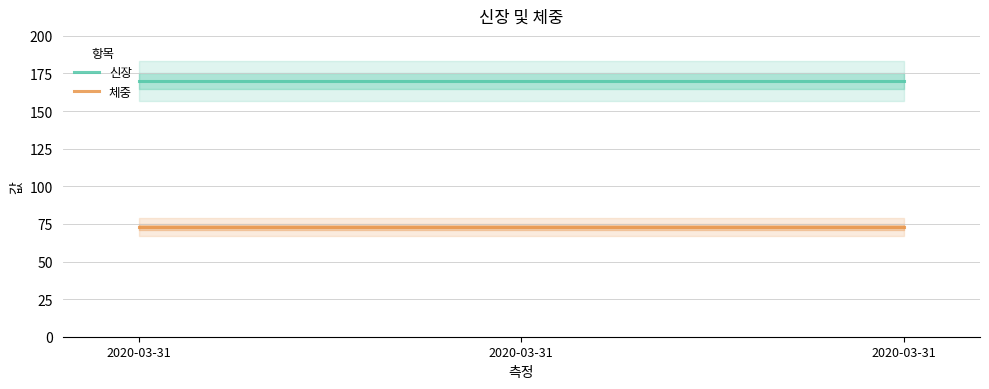

What is the difference between the highest and lowest values at 2020-03-31?

97